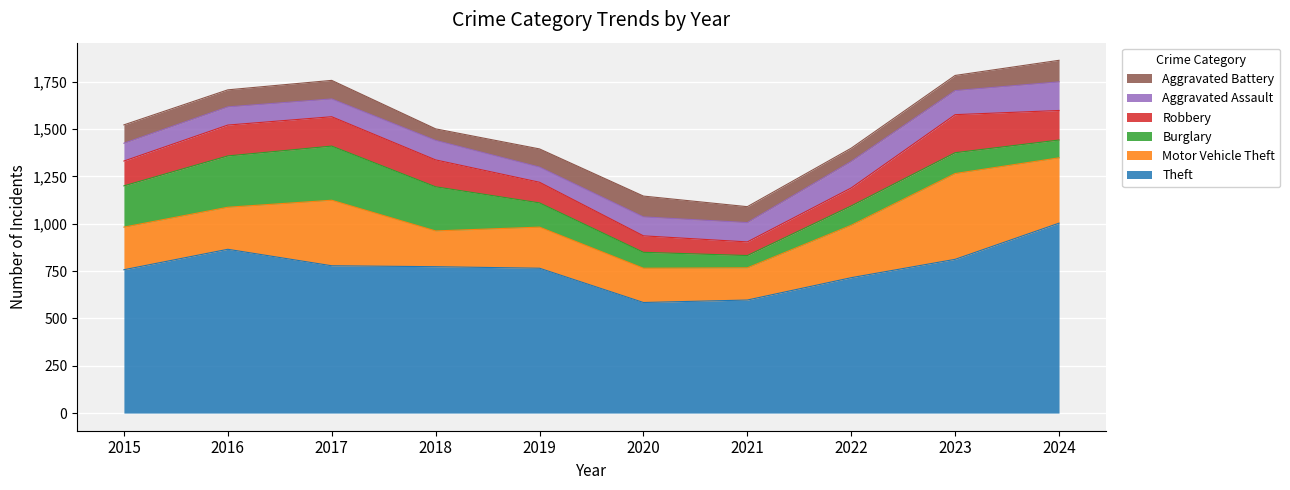

How many distinct data groups are displayed?

6